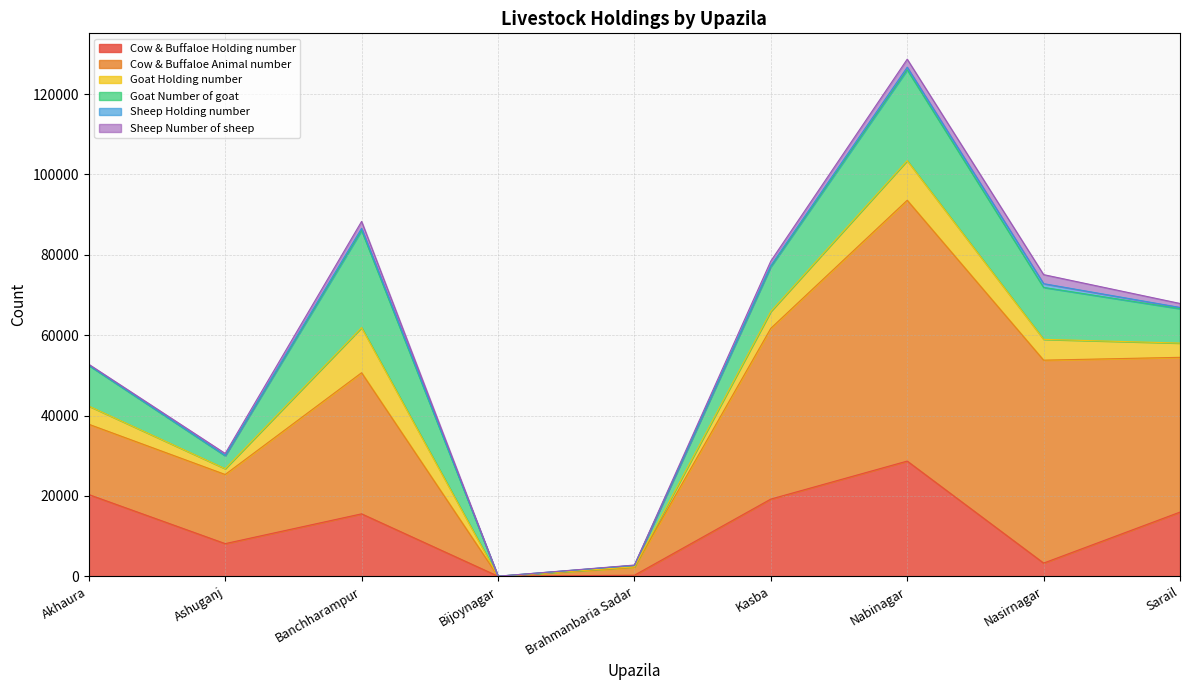

What are all the series names shown in the legend?

Cow & Buffaloe Holding number, Cow & Buffaloe Animal number, Goat Holding number, Goat Number of goat, Sheep Holding number, Sheep Number of sheep